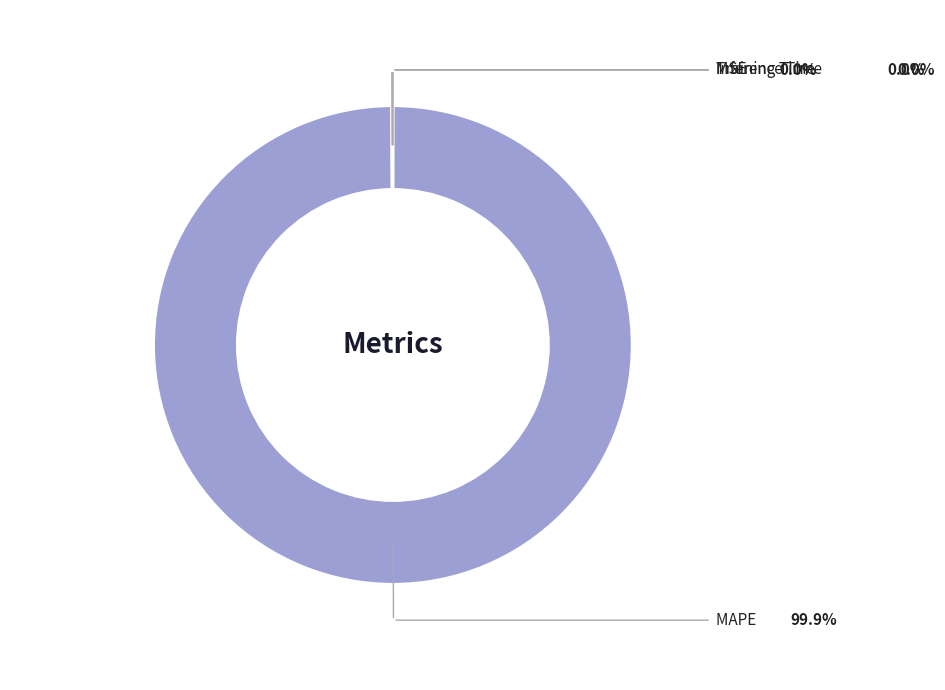

Which slice is the largest?

MAPE